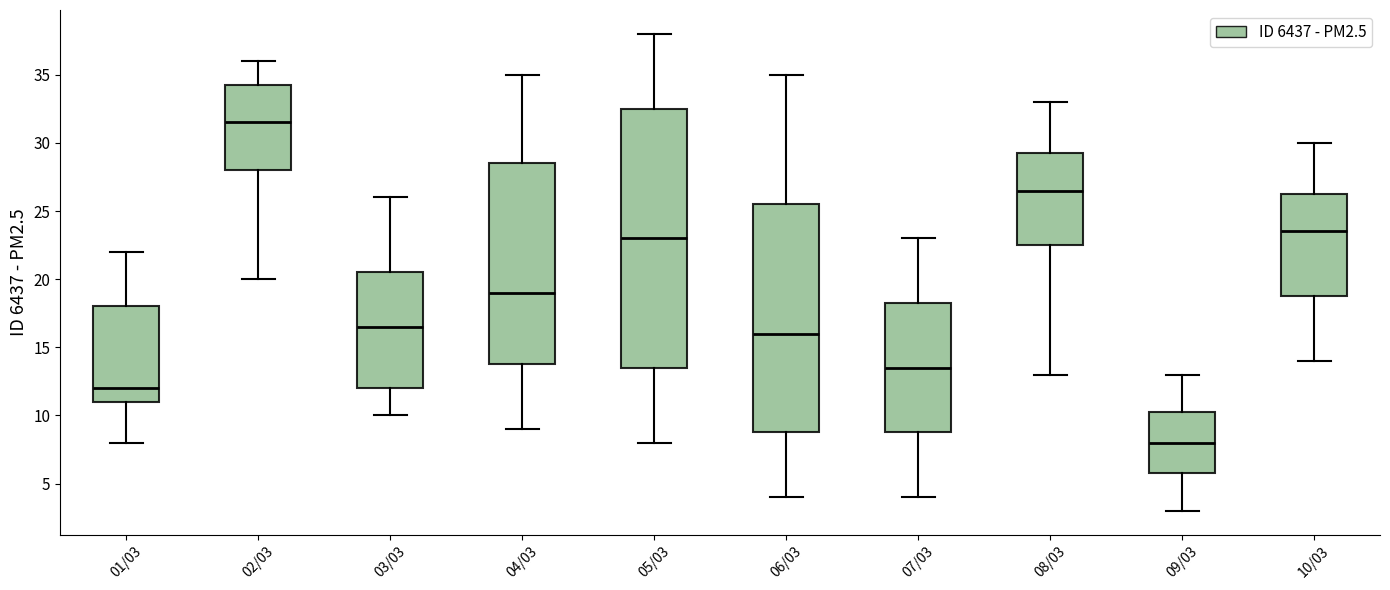

Comparing the boxes themselves (not the whiskers), which one is the tallest?

05/03